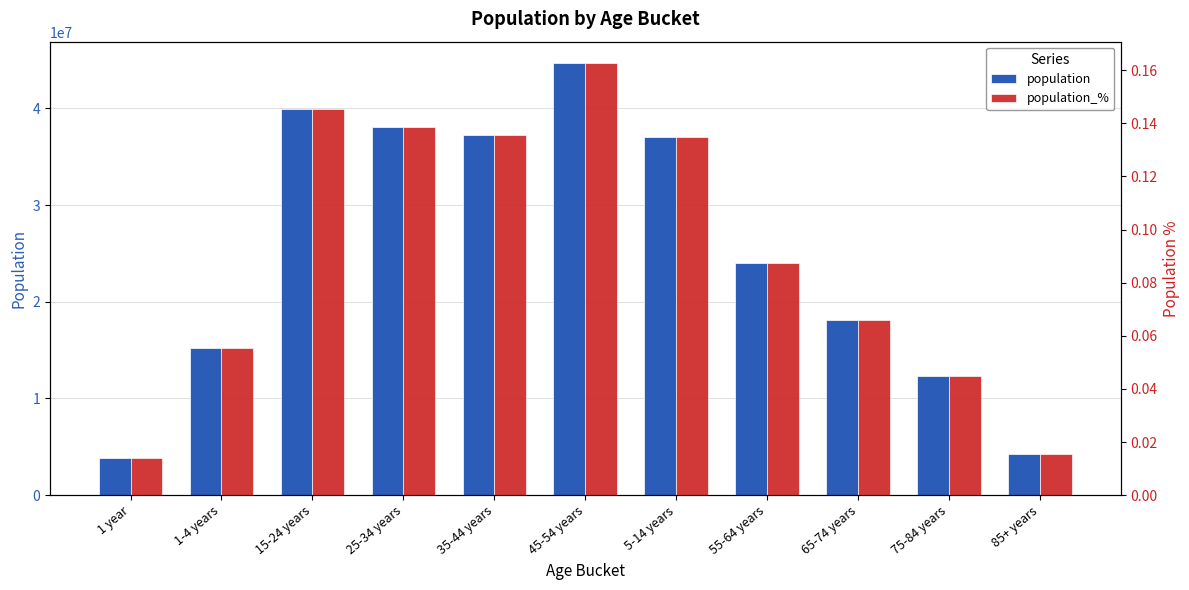

Rank the series by their average value, from lowest to highest.

population_%, population